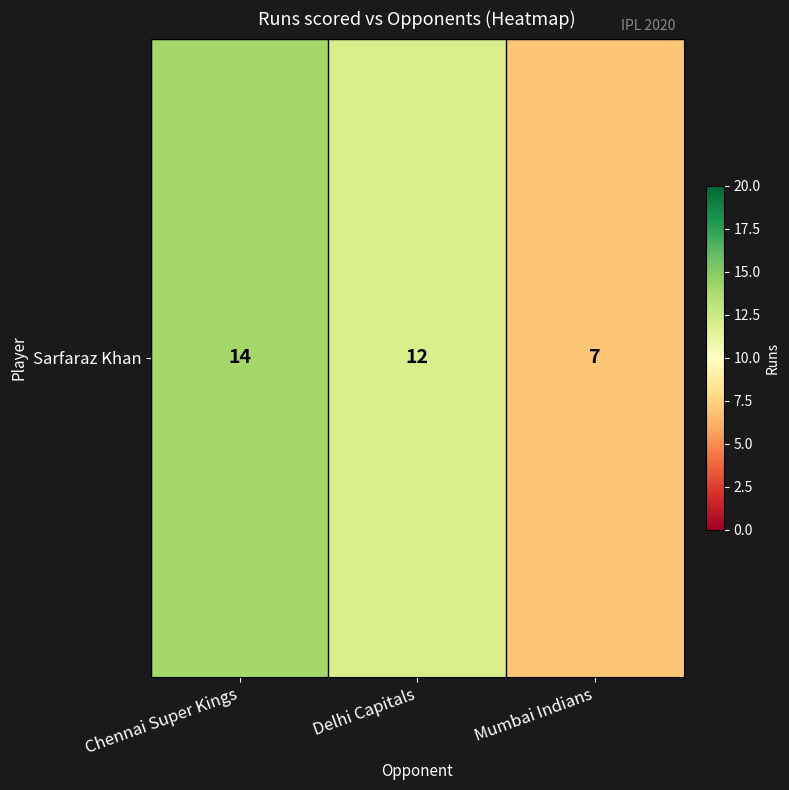

List the labels in order of value, smallest first.

Mumbai Indians, Delhi Capitals, Chennai Super Kings